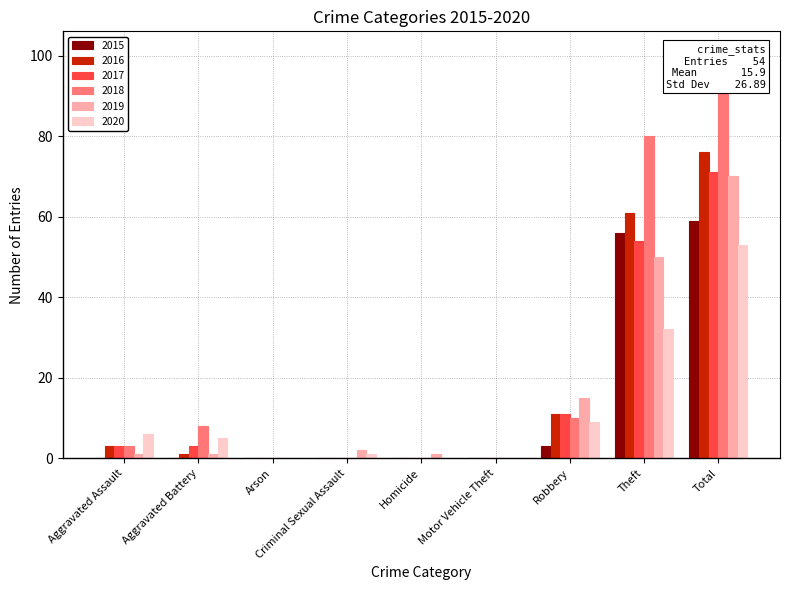

True or false: 2020 has a value of 6 at Aggravated Assault.

True